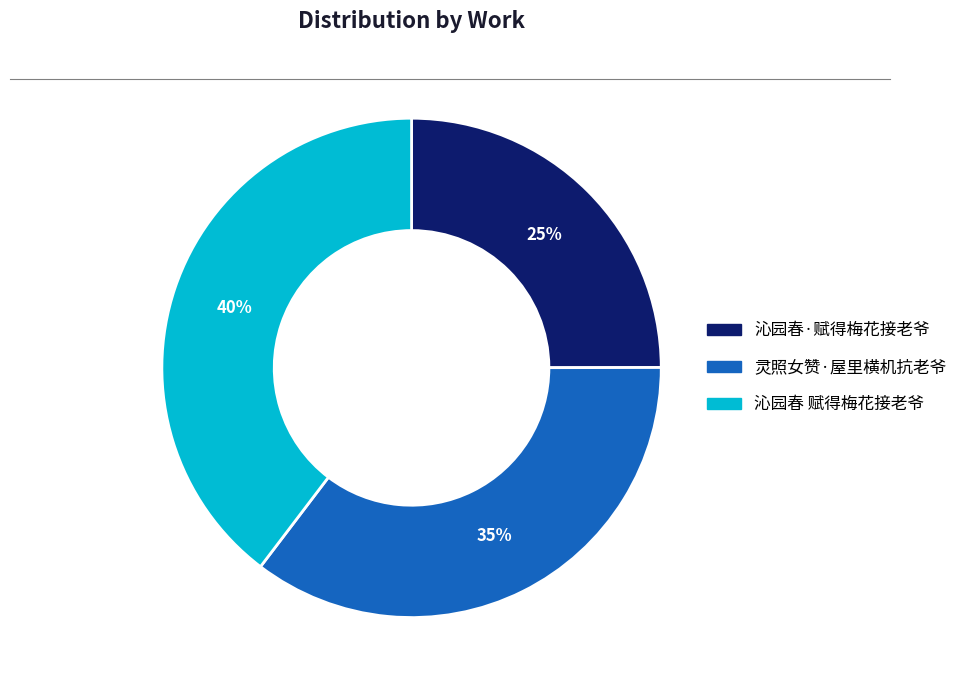

What percentage is the 灵照女赞·屋里横机抗老爷 slice, to the nearest percent?

35%